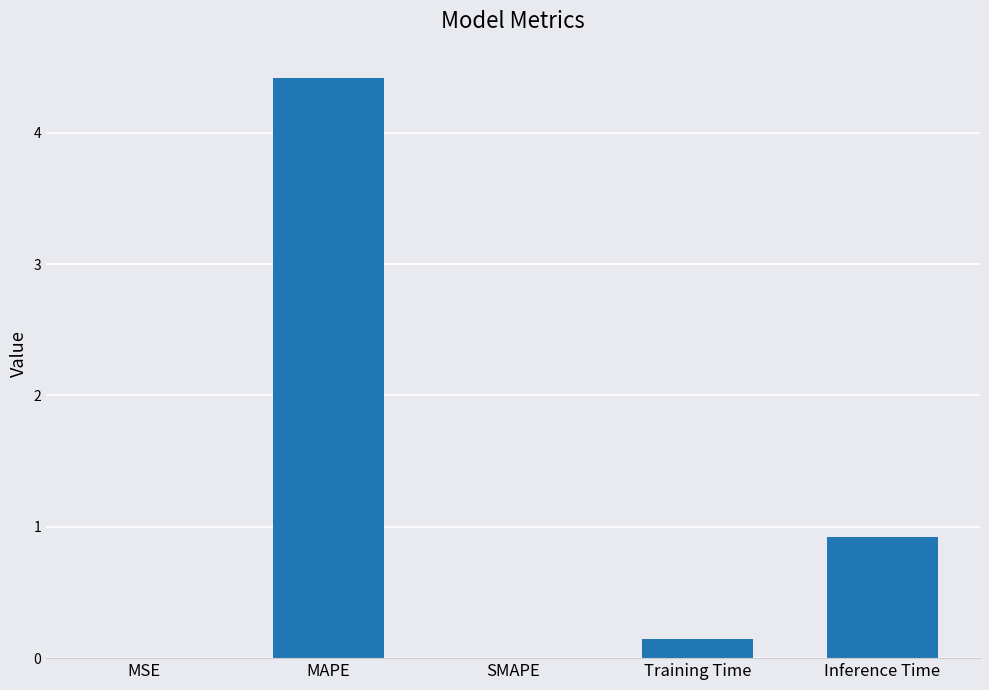

Where is the data nearest to the value 2?

Inference Time